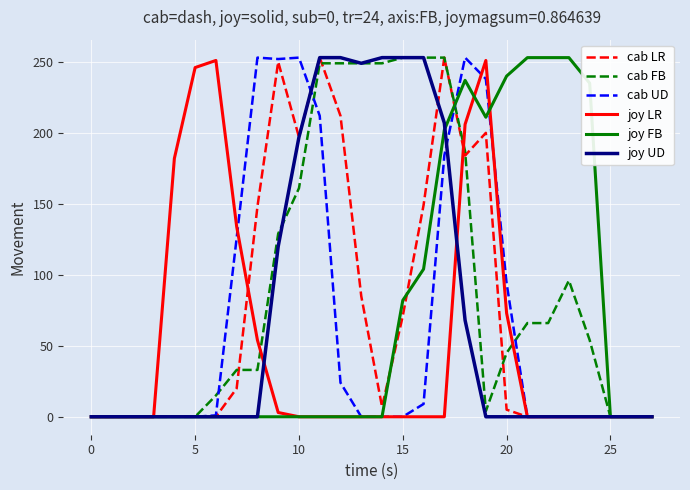

Which series has the largest total across all categories?

cab FB